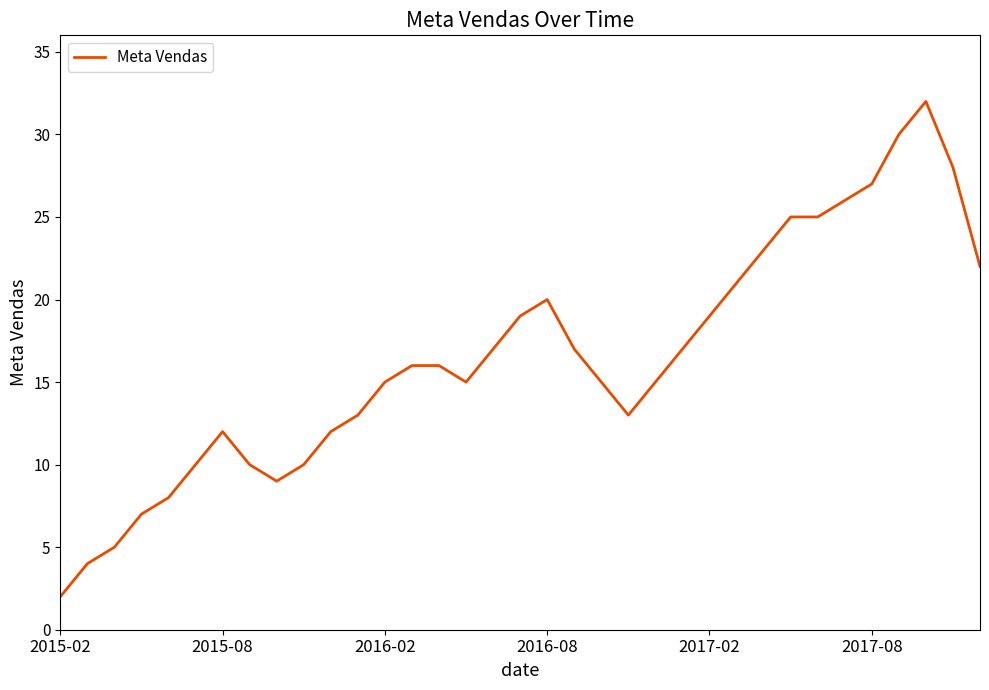

Which category has the lowest value across all series?

2015-02